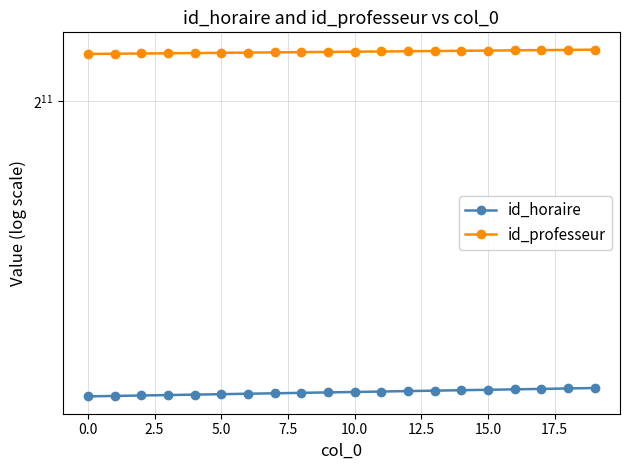

Which series has the widest spread of values?

id_horaire